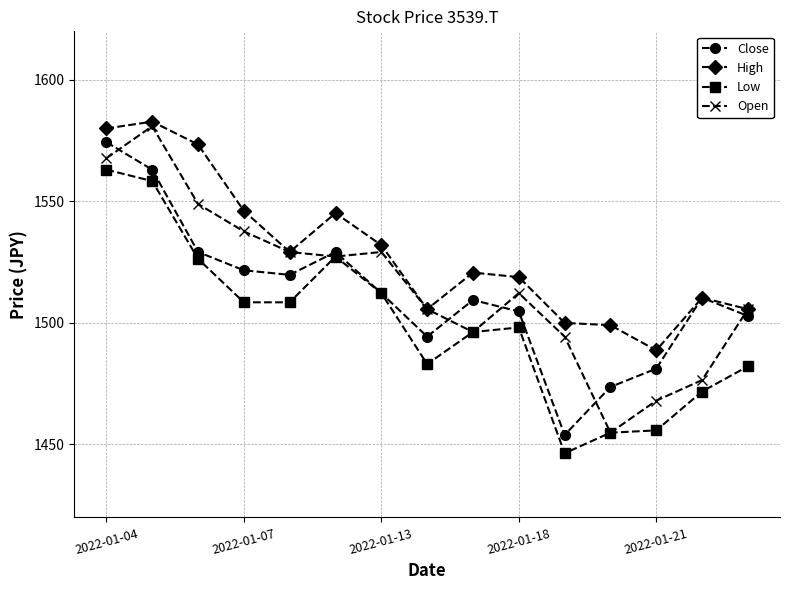

Does the chart display data point markers on the line(s)?

Yes